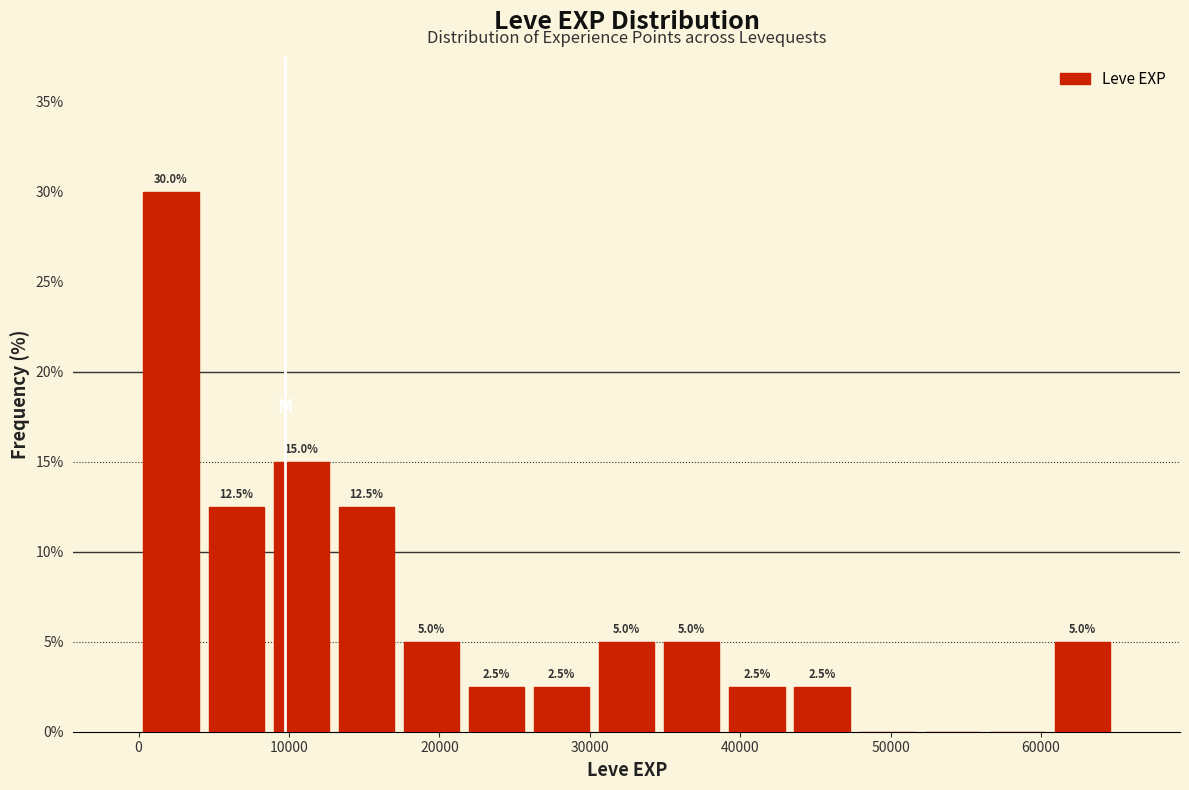

Which range on the x-axis has the tallest bar?

0 to 4000